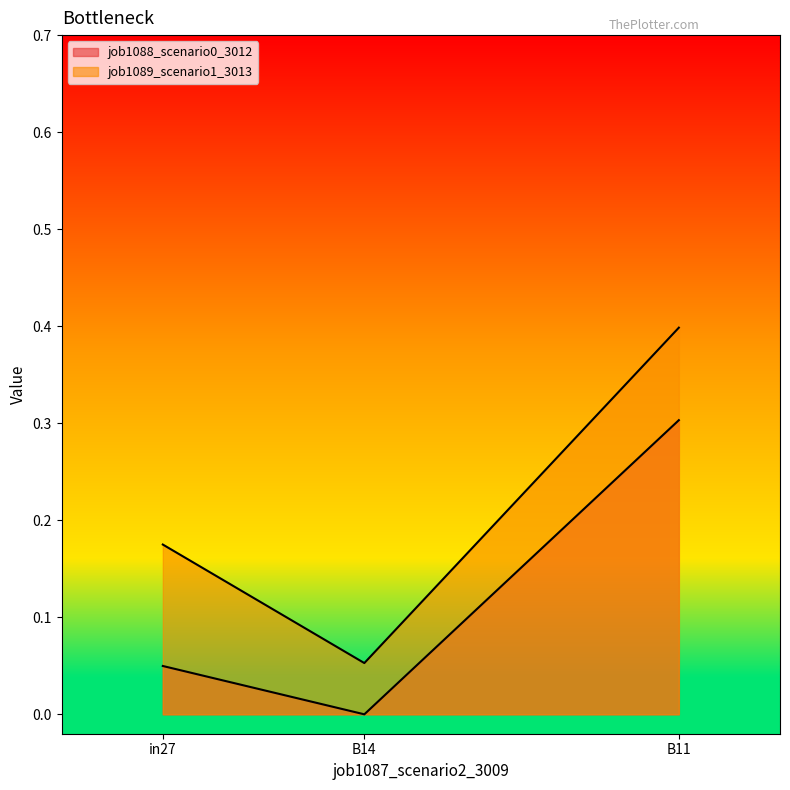

What is the approximate value of job1089_scenario1_3013 at B14?

0.1